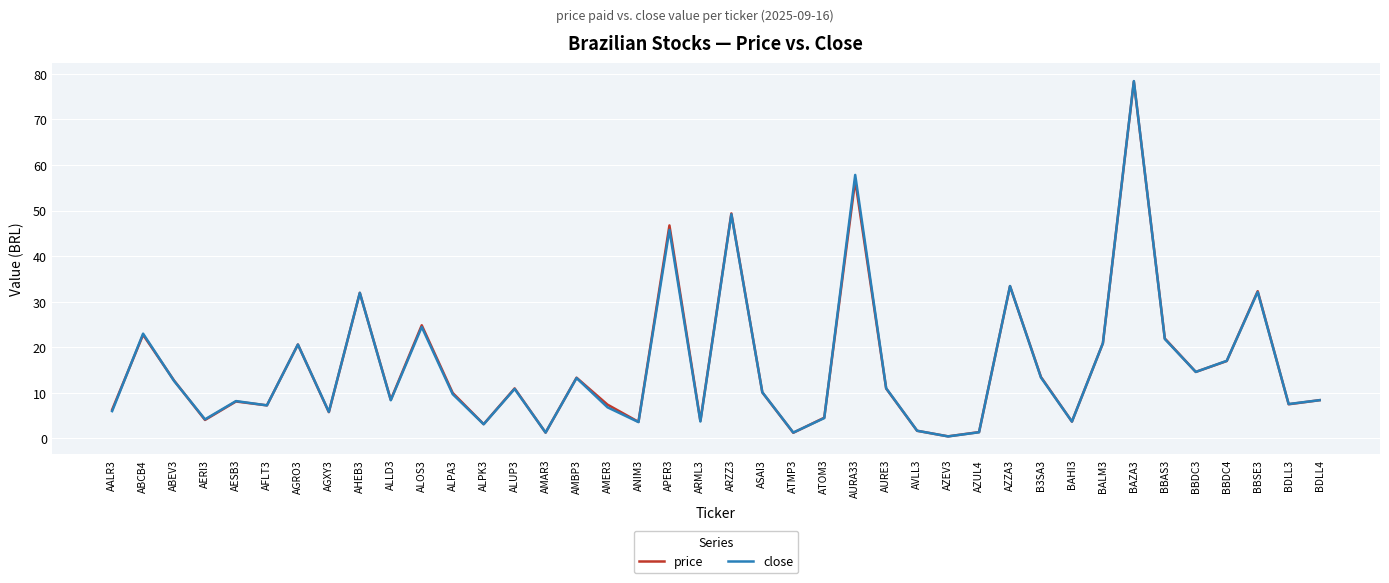

The price series shows 1.7 at AVLL3. True or false?

True